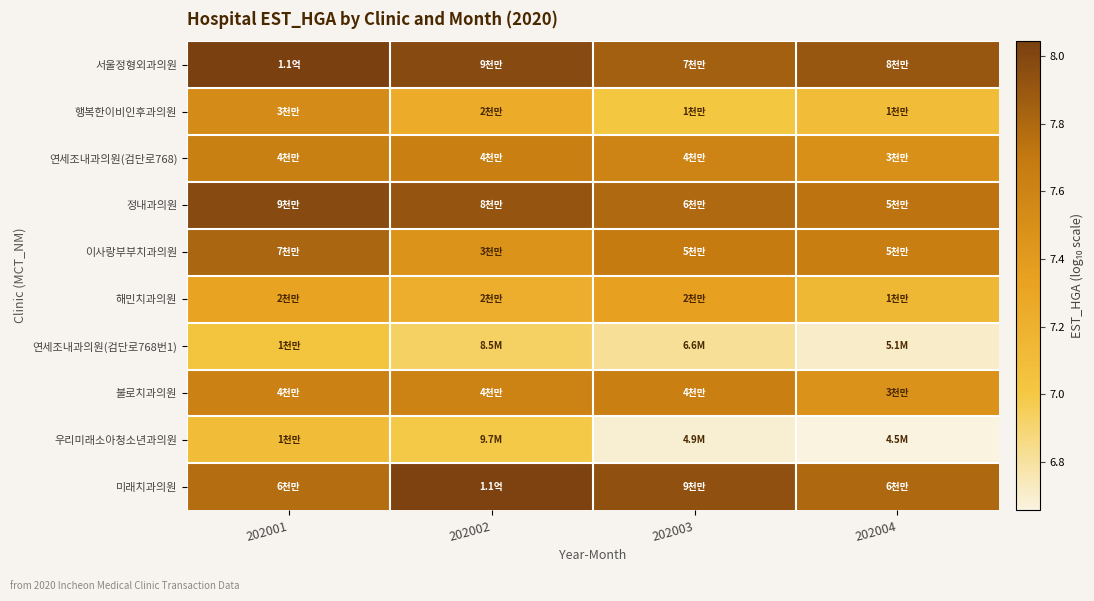

What is the total value across all series at 202003?

74.4